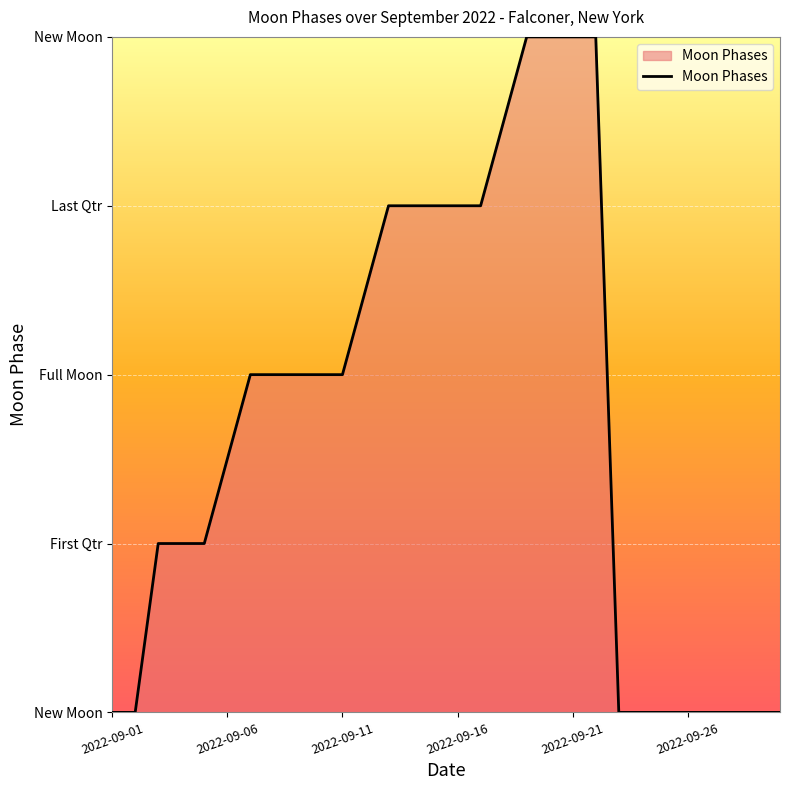

Is this an area chart (filled region under the line)?

Yes